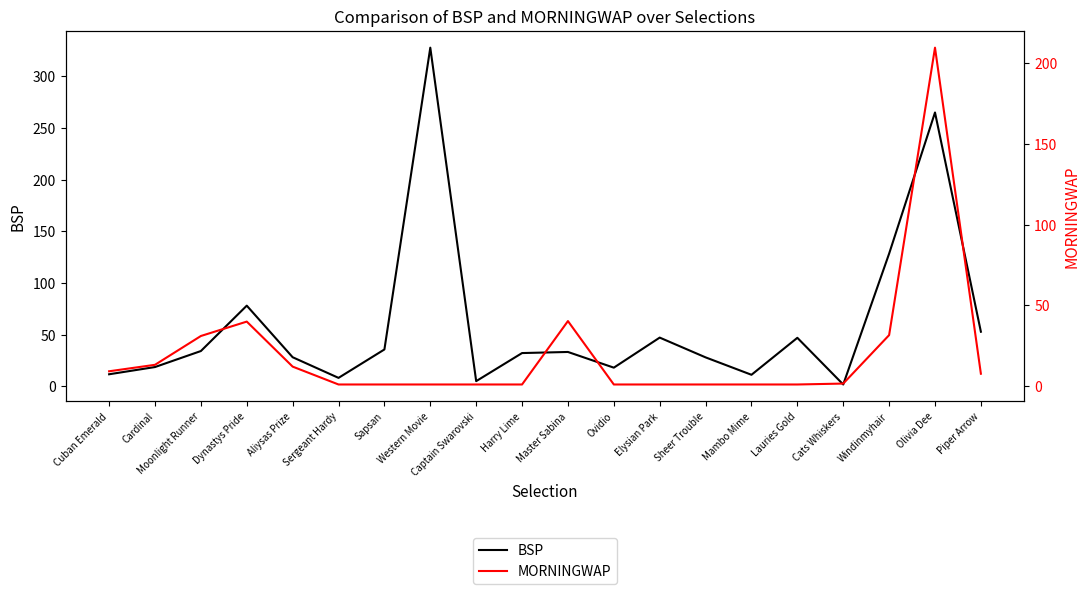

Reading right to left, what are all the values shown in this chart?

BSP: Piper Arrow=52.7	Olivia Dee=265.1	Windinmyhair=128.4	Cats Whiskers=1.6	Lauries Gold=46.8	Mambo Mime=11.0	Sheer Trouble=27.9	Elysian Park=47.0	Ovidio=17.9	Master Sabina=33.1	Harry Lime=32.0	Captain Swarovski=4.8	Western Movie=327.8	Sapsan=35.5	Sergeant Hardy=8.0	Aliysas Prize=28.0	Dynastys Pride=78.0	Moonlight Runner=34.0	Cardinal=18.5	Cuban Emerald=11.5
MORNINGWAP: Piper Arrow=7.7	Olivia Dee=209.8	Windinmyhair=31.6	Cats Whiskers=1.6	Lauries Gold=1.0	Mambo Mime=1.0	Sheer Trouble=1.0	Elysian Park=1.0	Ovidio=1.0	Master Sabina=40.3	Harry Lime=1.0	Captain Swarovski=1.0	Western Movie=1.0	Sapsan=1.0	Sergeant Hardy=1.0	Aliysas Prize=12.1	Dynastys Pride=40.0	Moonlight Runner=31.1	Cardinal=13.2	Cuban Emerald=9.2